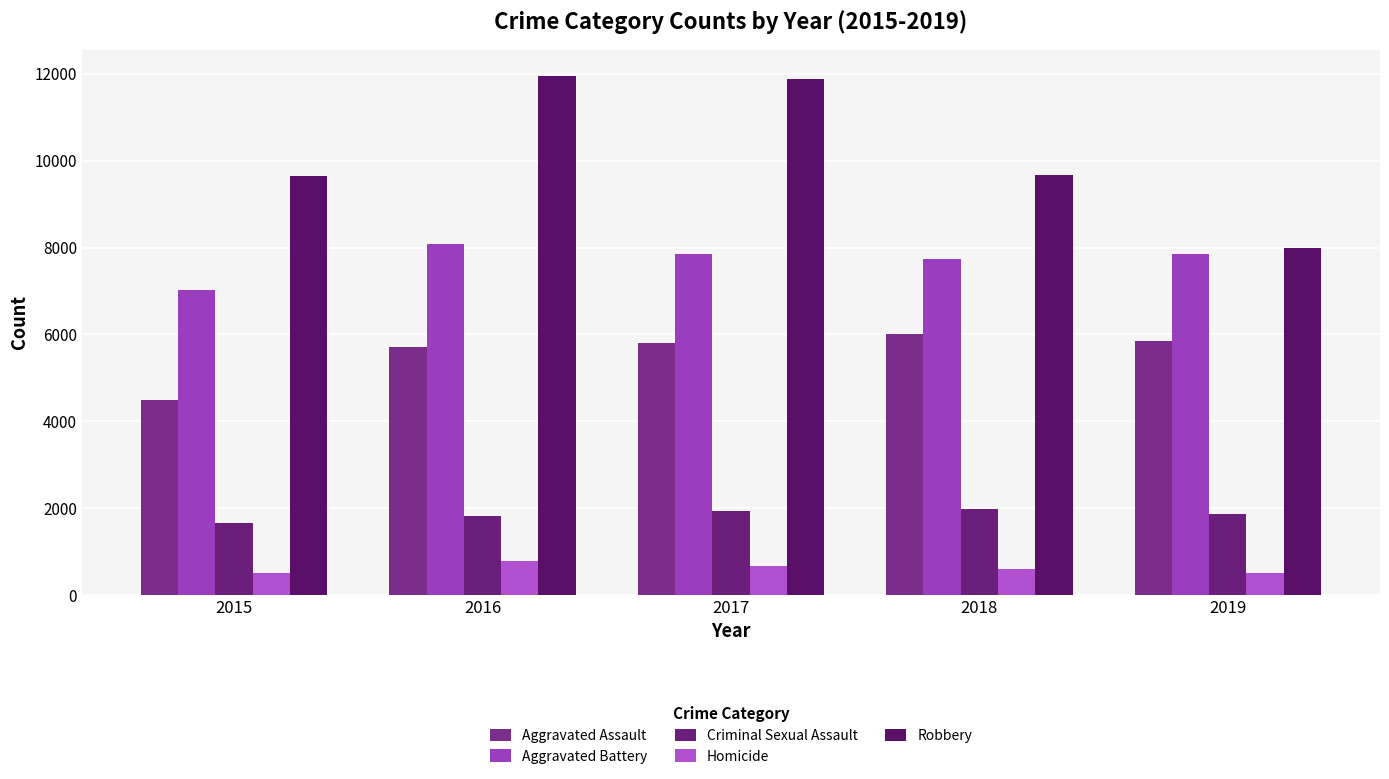

Where is Aggravated Battery nearest to the value 7551?

2018